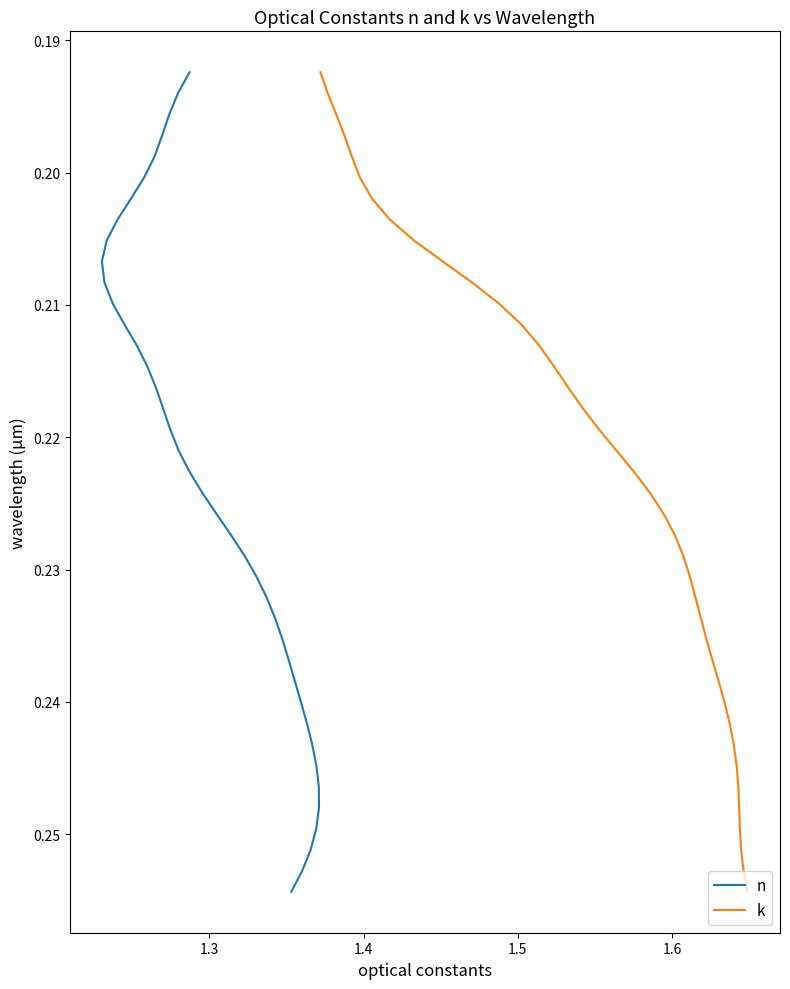

How many lines are shown in the chart?

2